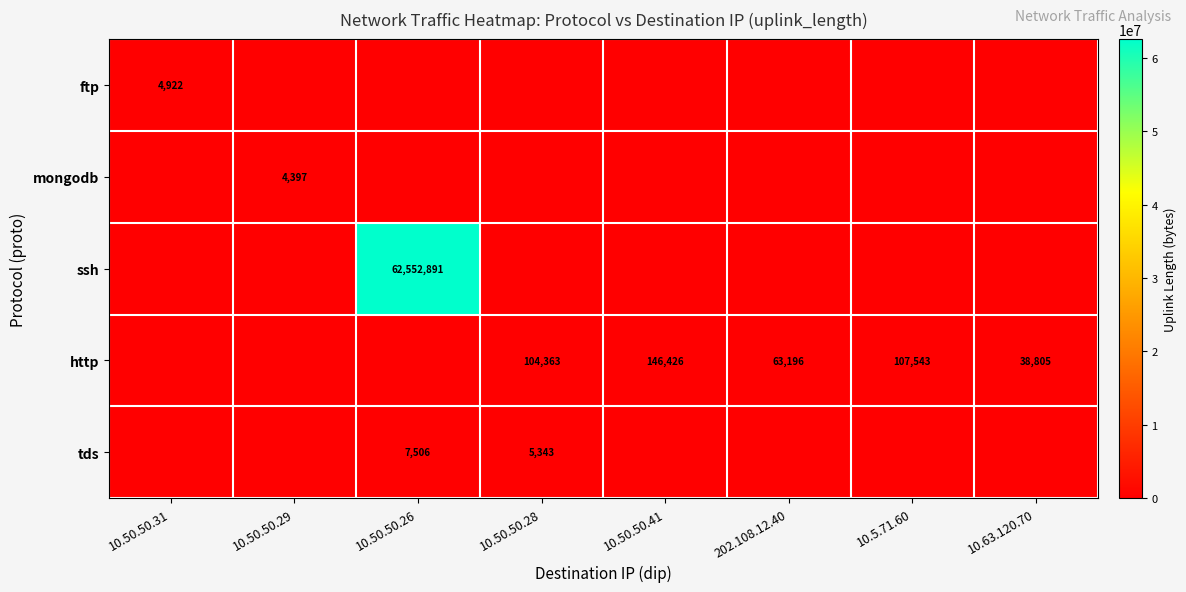

Is it true that http equals 105067 at 202.108.12.40?

False